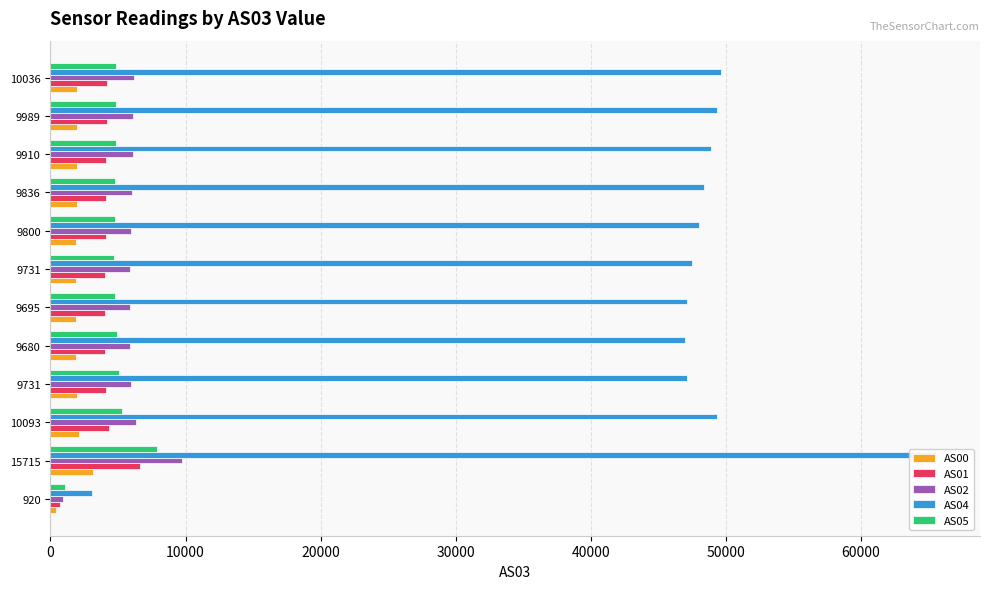

What is the lowest value of the AS00 series?

430